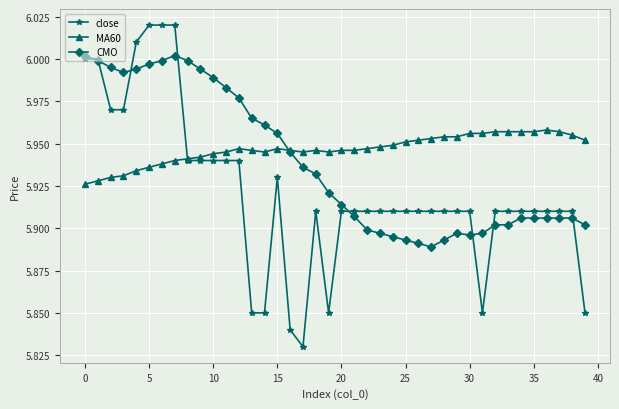

True or false: close has more than 0 points higher than both neighbors.

True